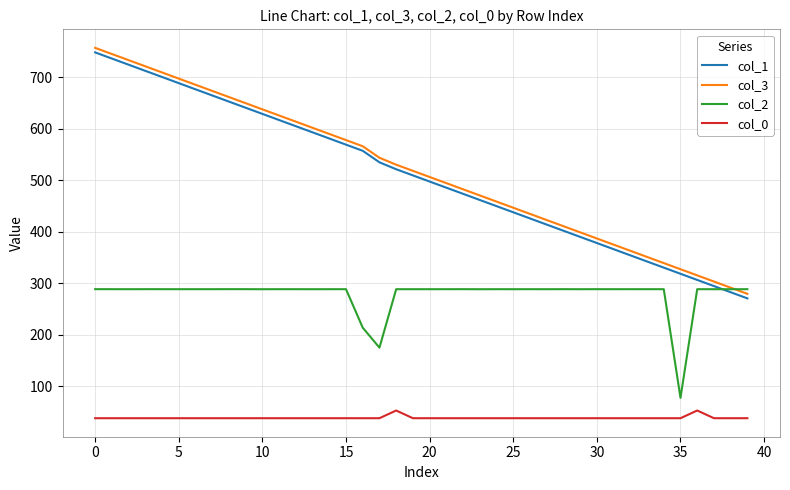

True or false: col_0 and col_2 cross at least once.

False